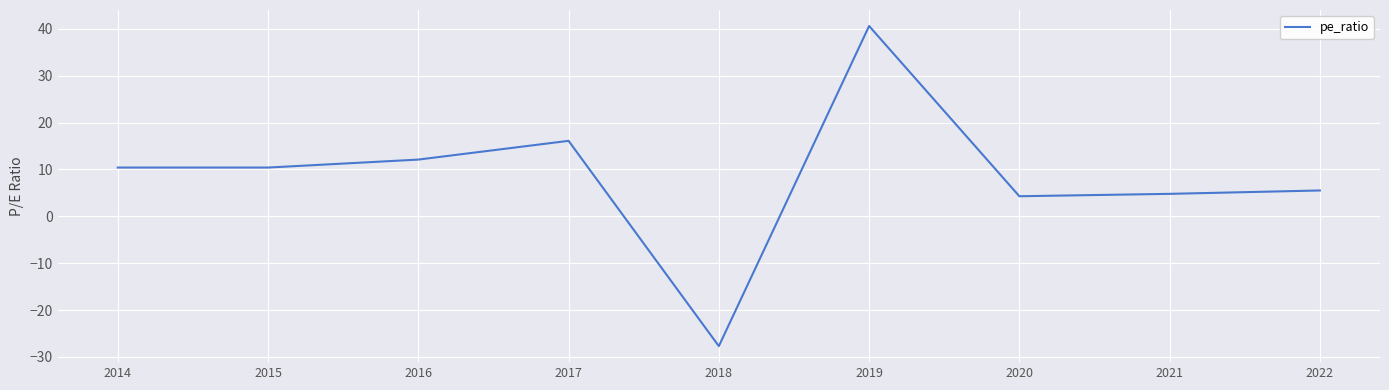

Where is the first local maximum?

2017